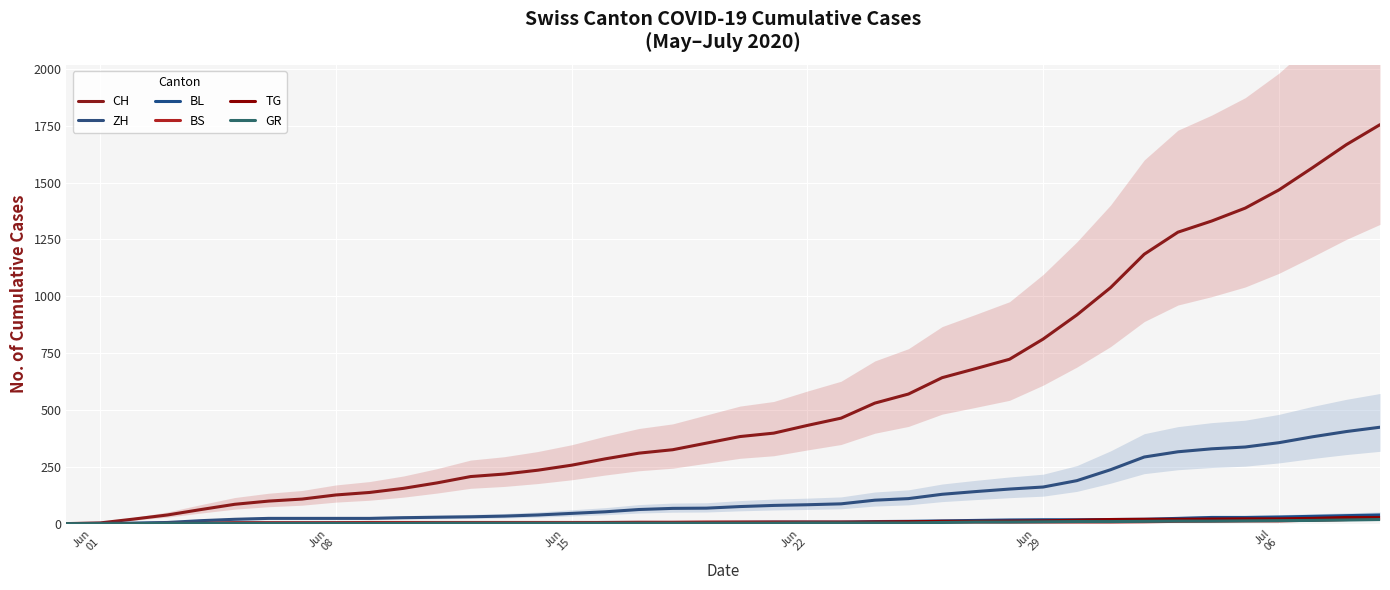

True or false: TG and GR intersect in this chart.

False